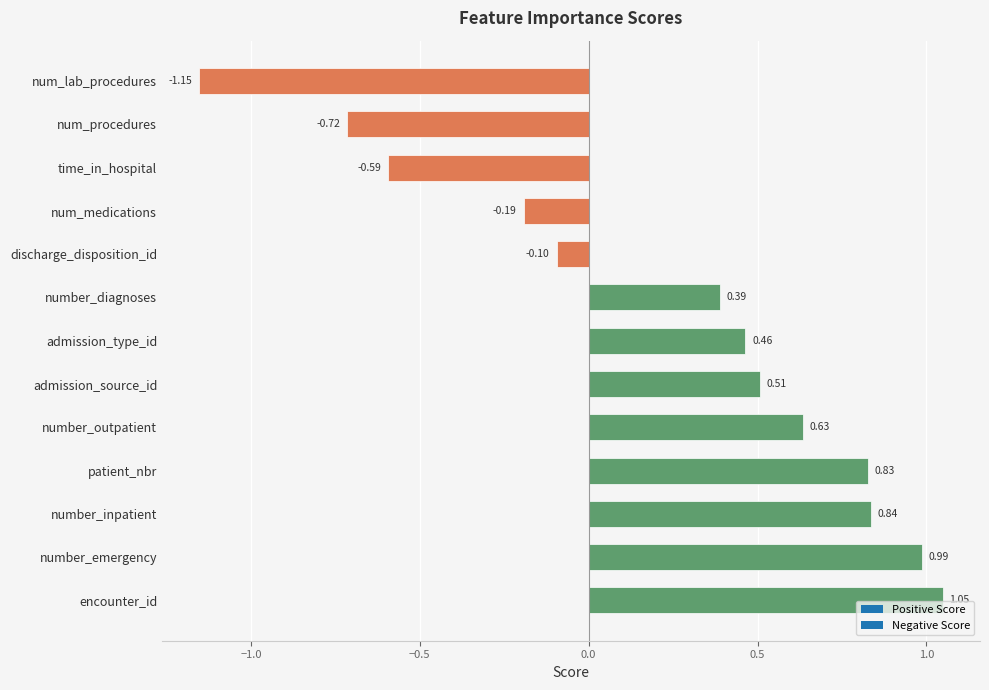

How many data points are less than 0?

5